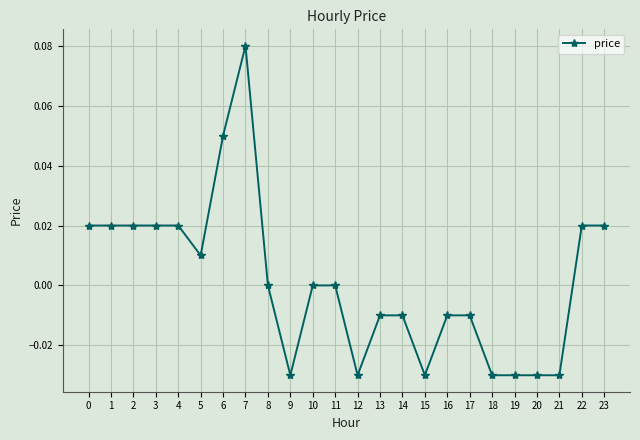

Between 6 and 2, which is larger?

6